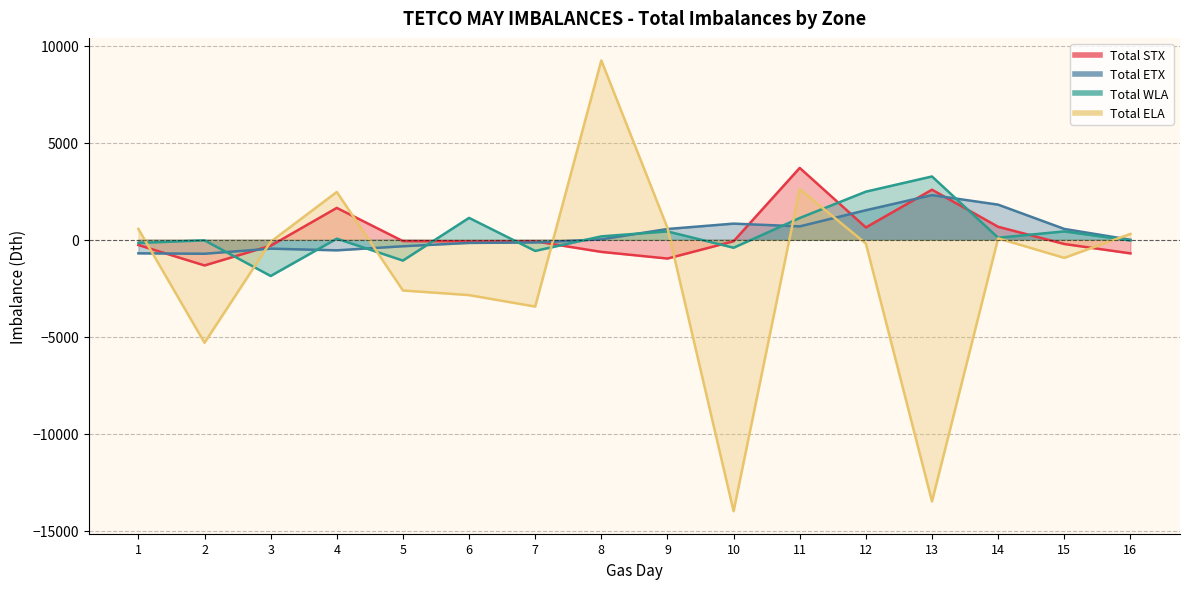

Is the value of Total ELA at 23 greater than the value of Total WLA at 21?

No